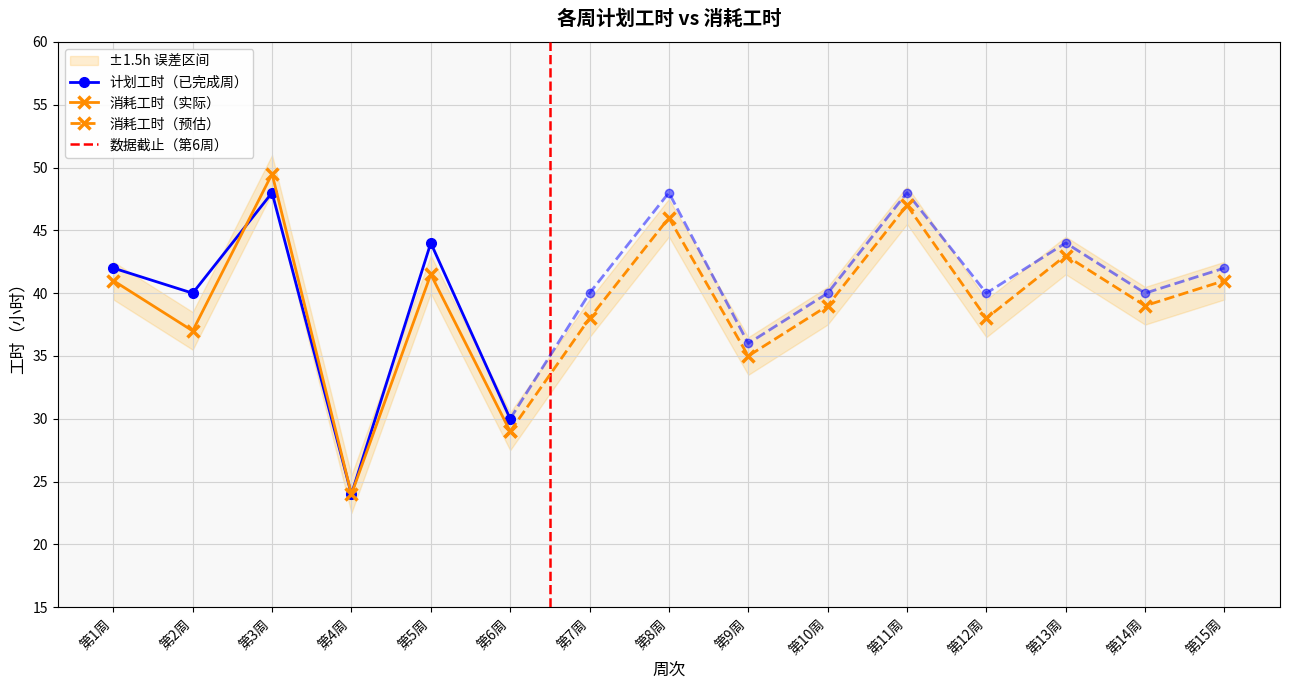

How many lines are shown in the chart?

2